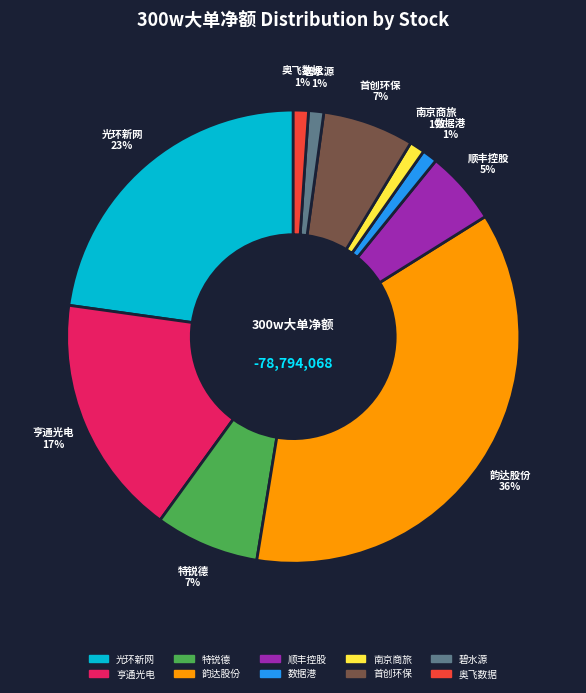

Which category has the biggest portion of the pie?

韵达股份